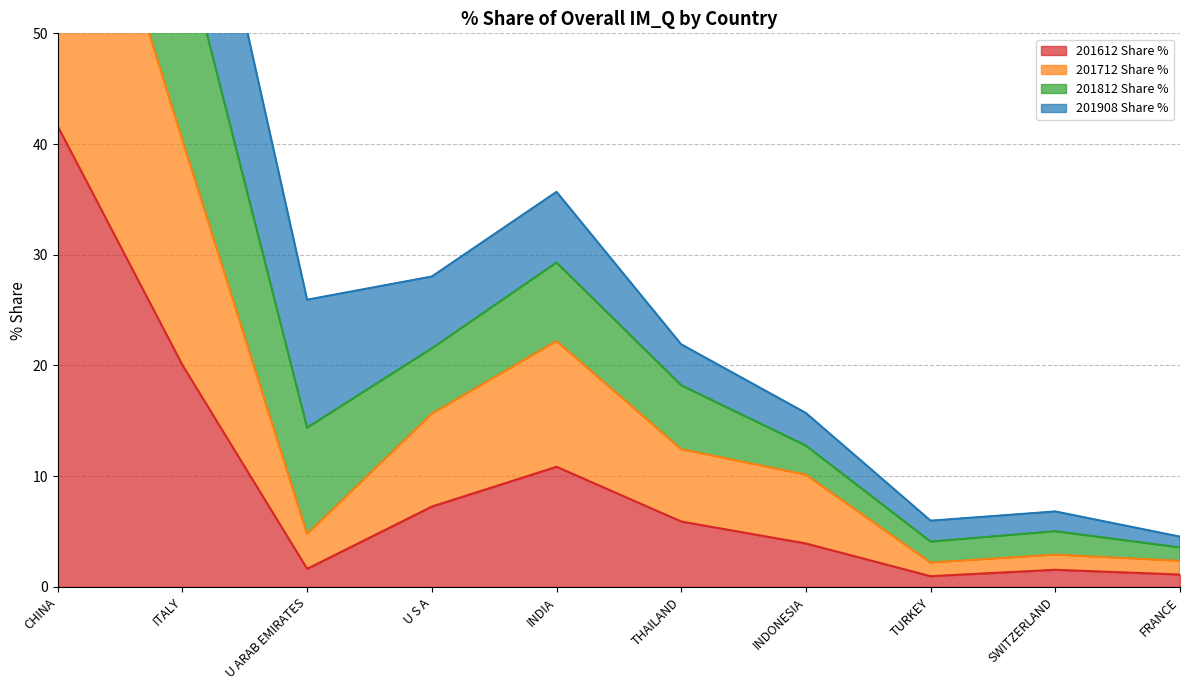

Is it true that 201612 Share % equals 1.6 at U ARAB EMIRATES?

True